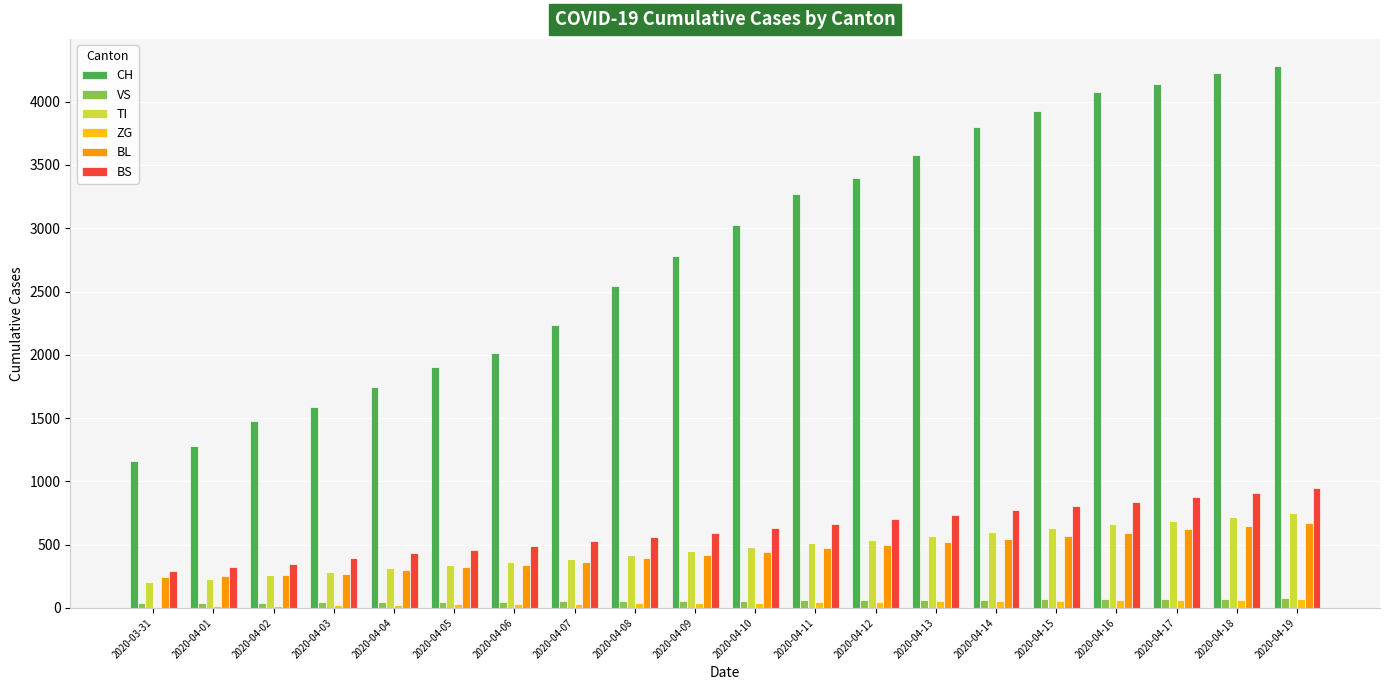

Where is CH nearest to the value 2721?

2020-04-09